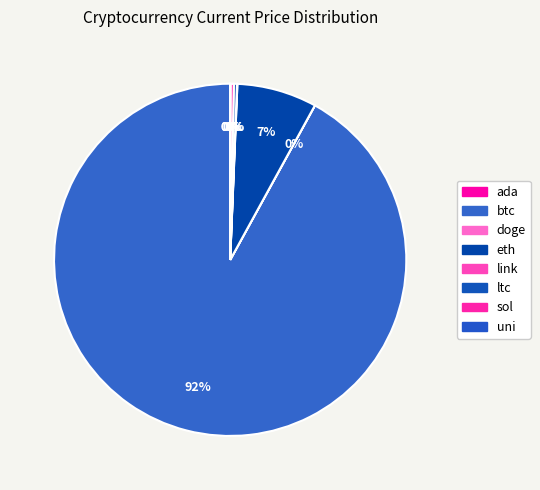

Which slice represents more than half of the pie?

btc